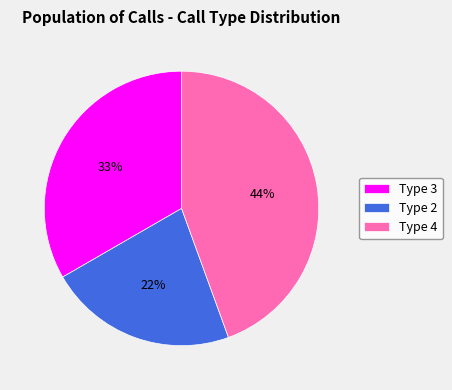

Is it true that Type 2 is 32% of the pie?

False